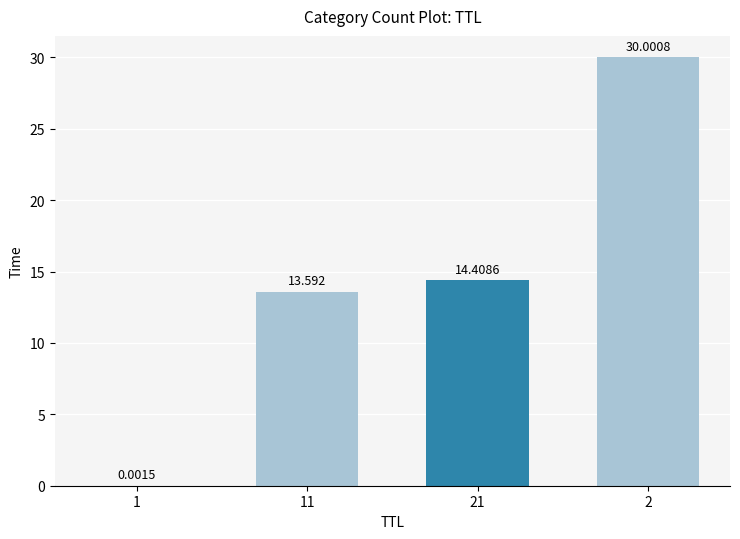

Which category has the highest value across all series?

2